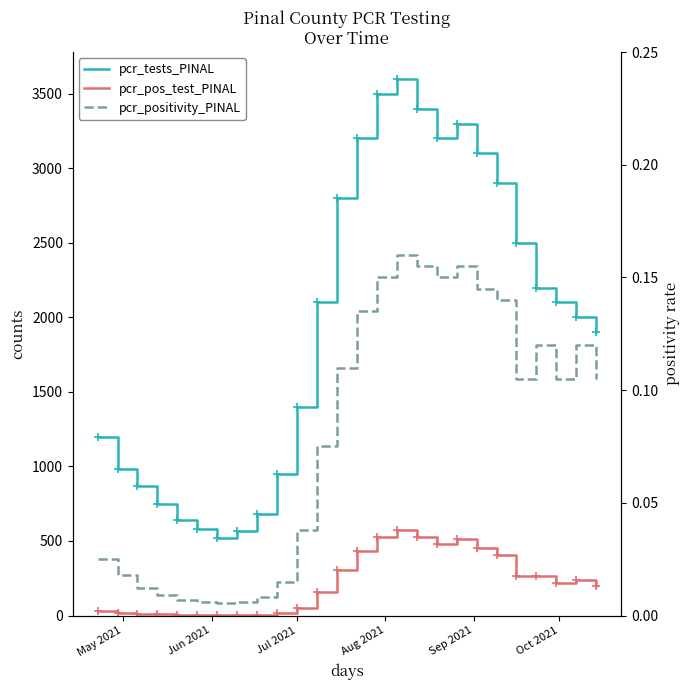

How many data points in pcr_pos_test_PINAL are above 221?

12